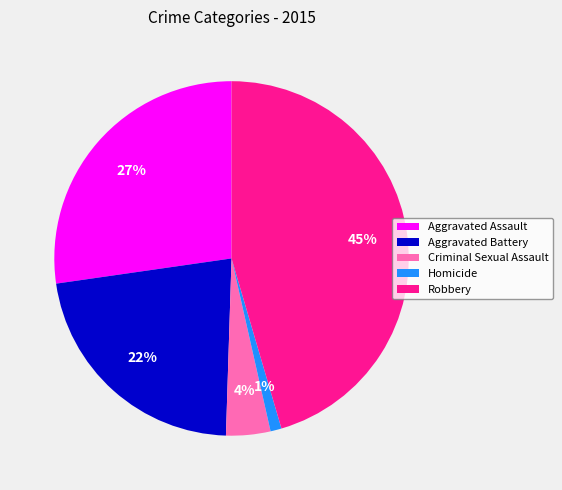

Does any single category account for the majority?

No